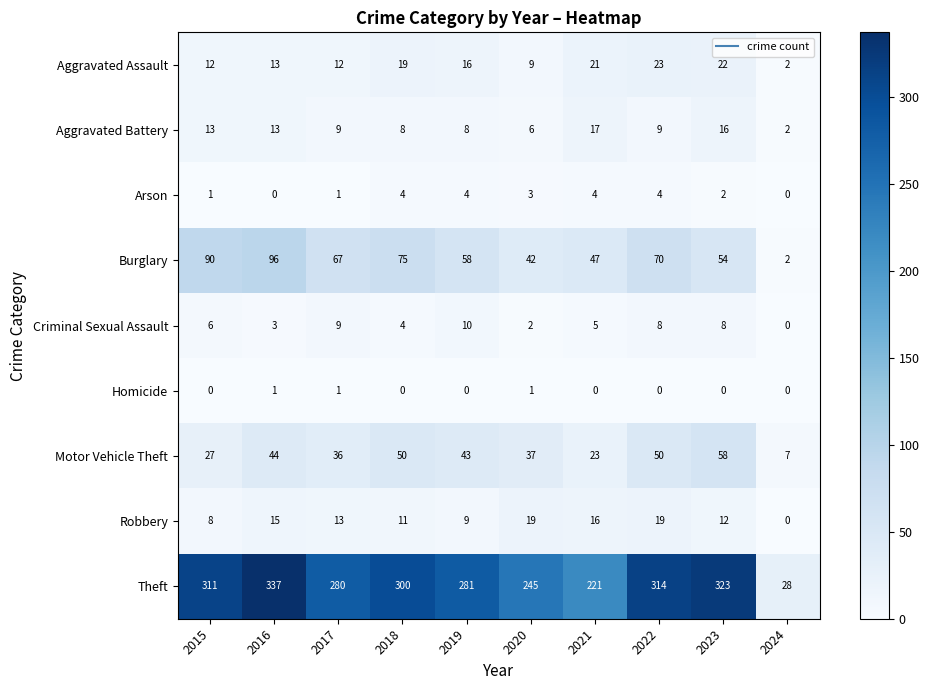

Which category has the lowest value in the Motor Vehicle Theft series?

2024